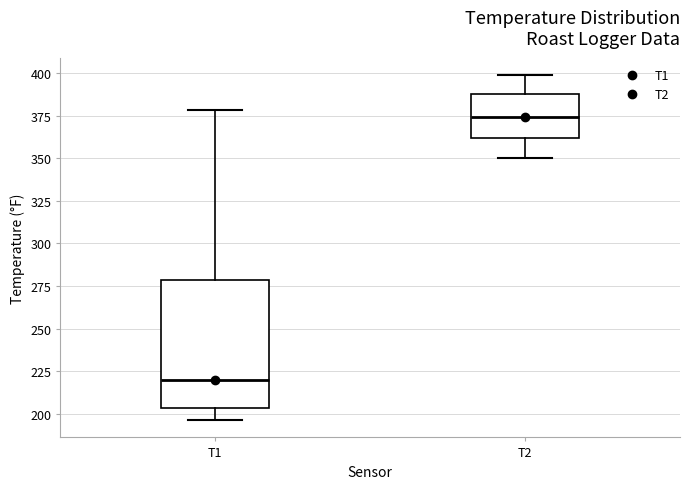

Reading left to right, read every box against the y-axis: the position of its median line, the range the box covers, and the ends of its whiskers. The values are not printed on the chart, so give them approximately, as read against the axis.

T1: median 220, box 205 to 280, whiskers 195 to 380
T2: median 375, box 360 to 385, whiskers 350 to 400